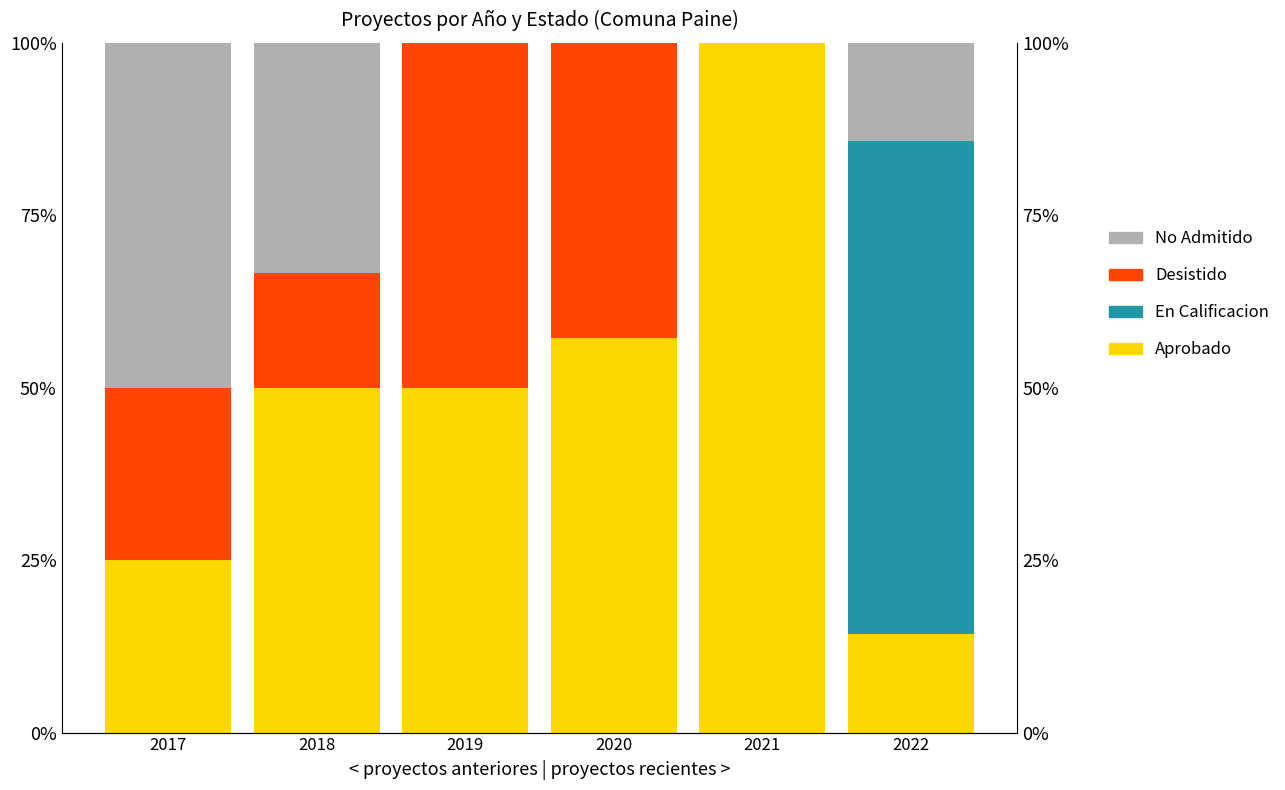

Which series has the largest total across all categories?

Aprobado